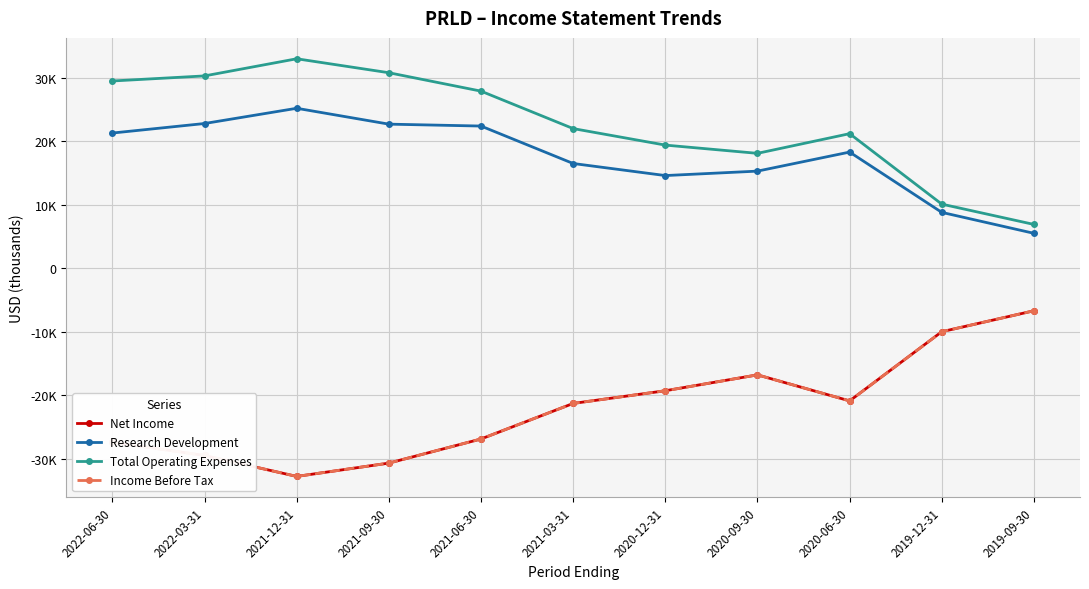

Reading right to left, list all the values displayed in this chart.

Net Income: 2019-09-30=-6700	2019-12-31=-10000	2020-06-30=-20900	2020-09-30=-16800	2020-12-31=-19300	2021-03-31=-21300	2021-06-30=-26900	2021-09-30=-30700	2021-12-31=-32800	2022-03-31=-29500	2022-06-30=-27400
Research Development: 2019-09-30=5500	2019-12-31=8800	2020-06-30=18300	2020-09-30=15300	2020-12-31=14600	2021-03-31=16500	2021-06-30=22400	2021-09-30=22700	2021-12-31=25200	2022-03-31=22800	2022-06-30=21300
Total Operating Expenses: 2019-09-30=6900	2019-12-31=10100	2020-06-30=21200	2020-09-30=18100	2020-12-31=19400	2021-03-31=22000	2021-06-30=27900	2021-09-30=30800	2021-12-31=33000	2022-03-31=30300	2022-06-30=29500
Income Before Tax: 2019-09-30=-6700	2019-12-31=-10000	2020-06-30=-20900	2020-09-30=-16800	2020-12-31=-19300	2021-03-31=-21300	2021-06-30=-26900	2021-09-30=-30700	2021-12-31=-32800	2022-03-31=-29500	2022-06-30=-27400